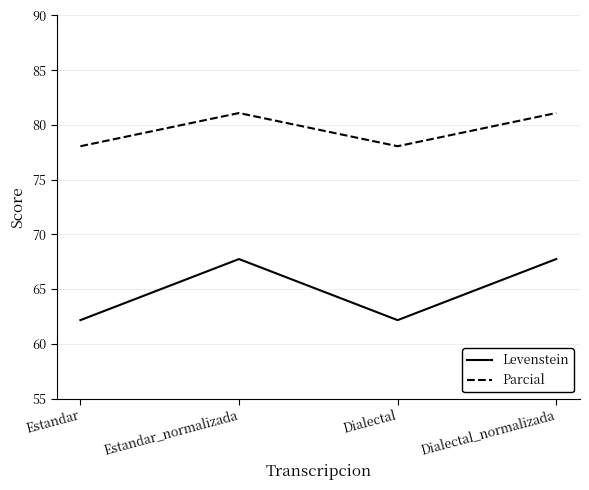

Which series has the largest total across all categories?

Parcial